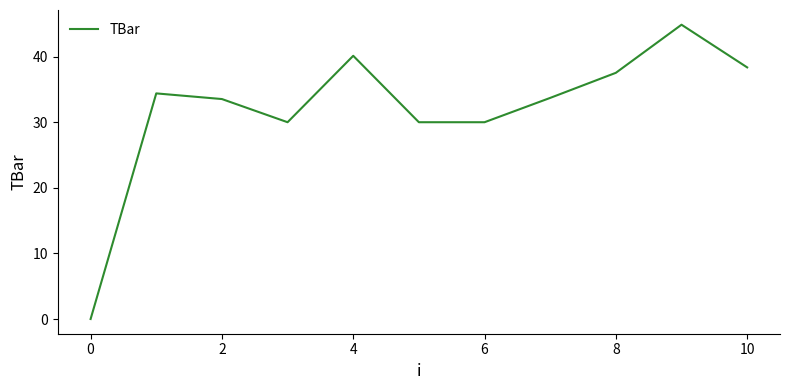

What is the maximum value shown in the chart?

44.9